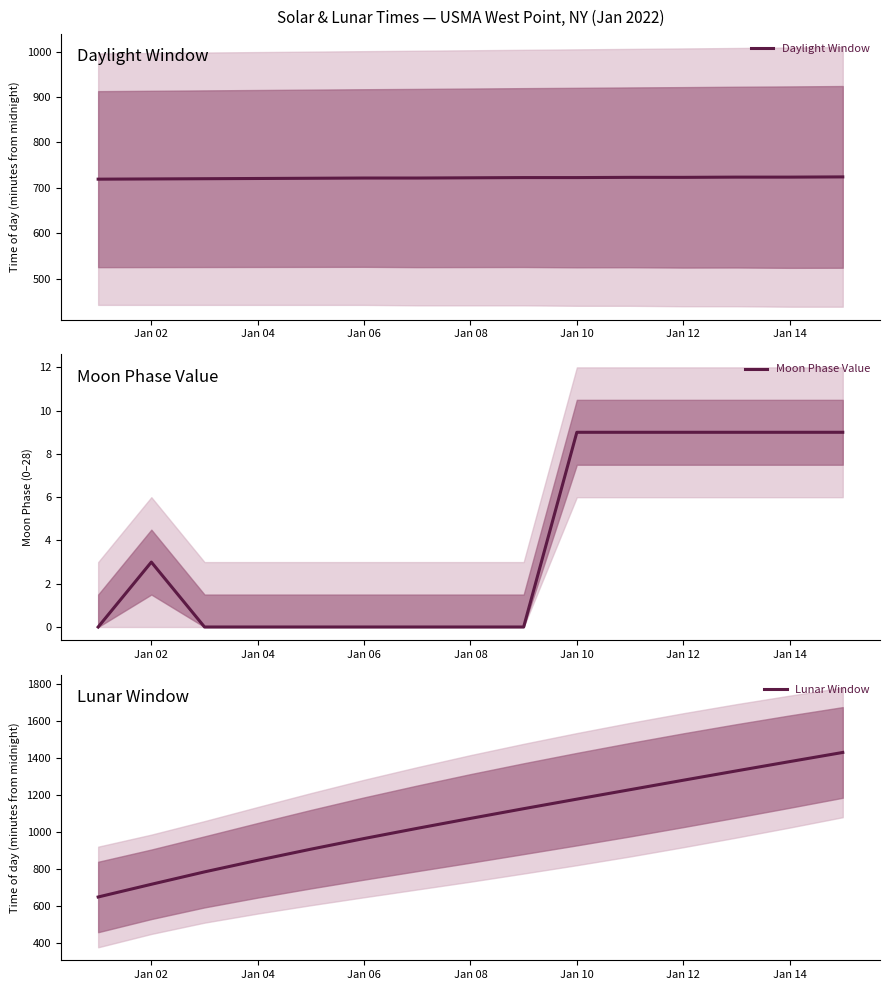

What is the difference between the maximum and minimum values in the Moon Phase Value series?

9